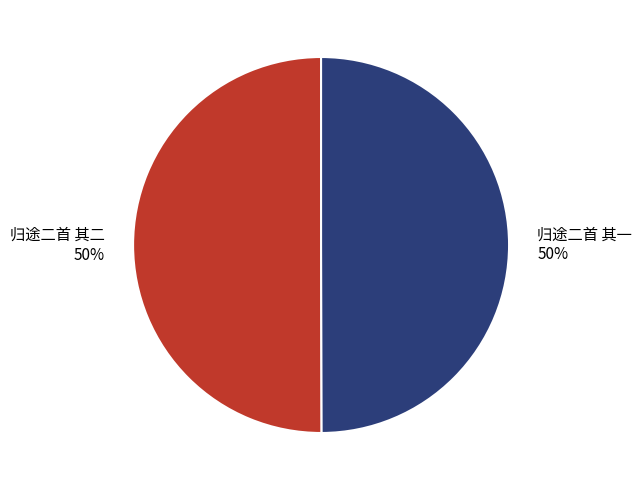

Do 归途二首 其一 and 归途二首 其二 together represent more than half of the pie?

Yes